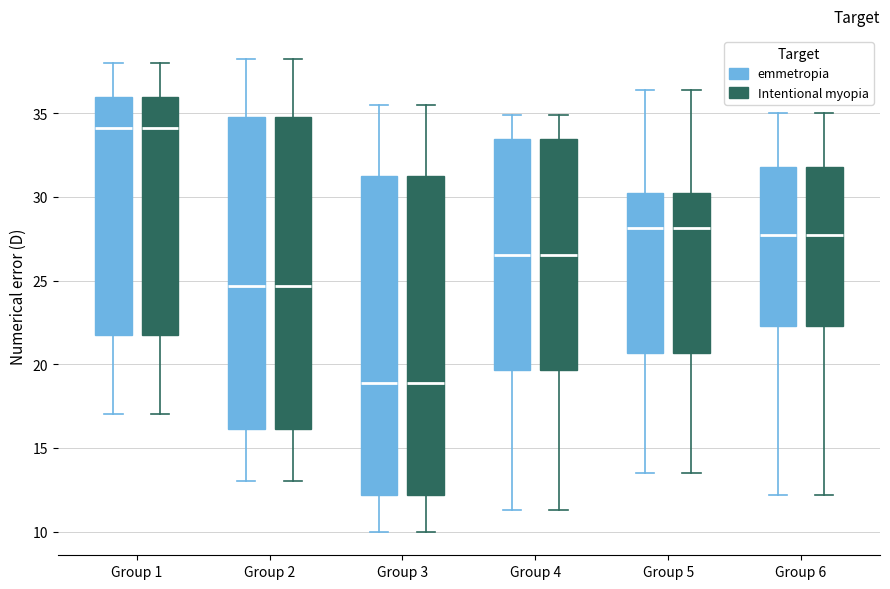

Where does the upper whisker of the box for Group 1 (emmetropia) end on the y-axis? The values are not printed on the chart, so give them approximately, as read against the axis.

38.0